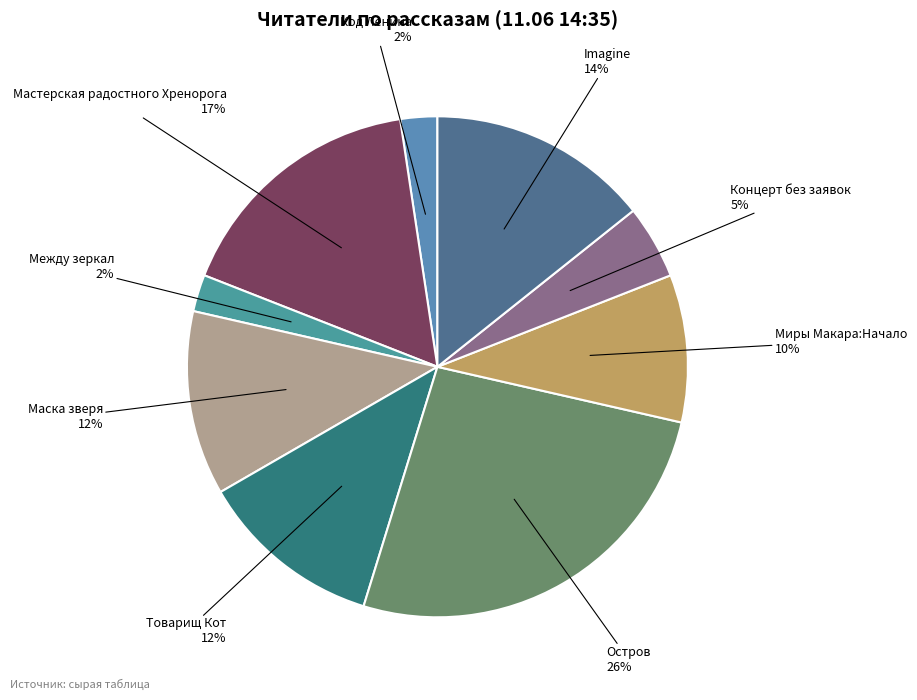

What is the largest slice in the pie chart?

Остров